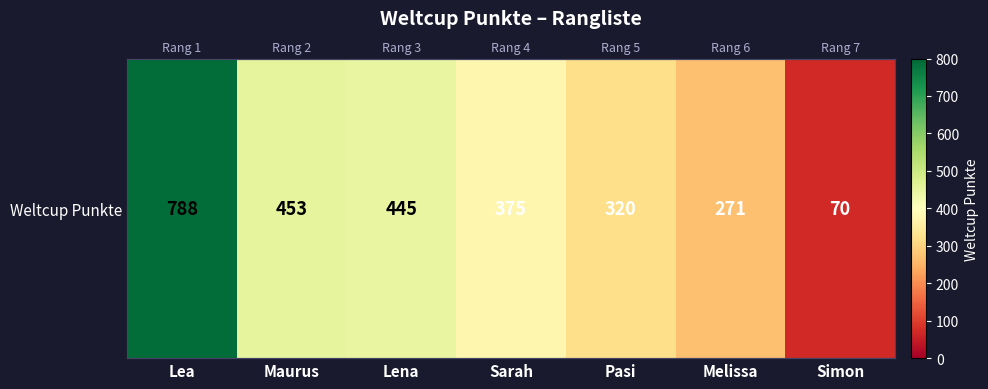

What is the difference between the maximum and second lowest values?

517